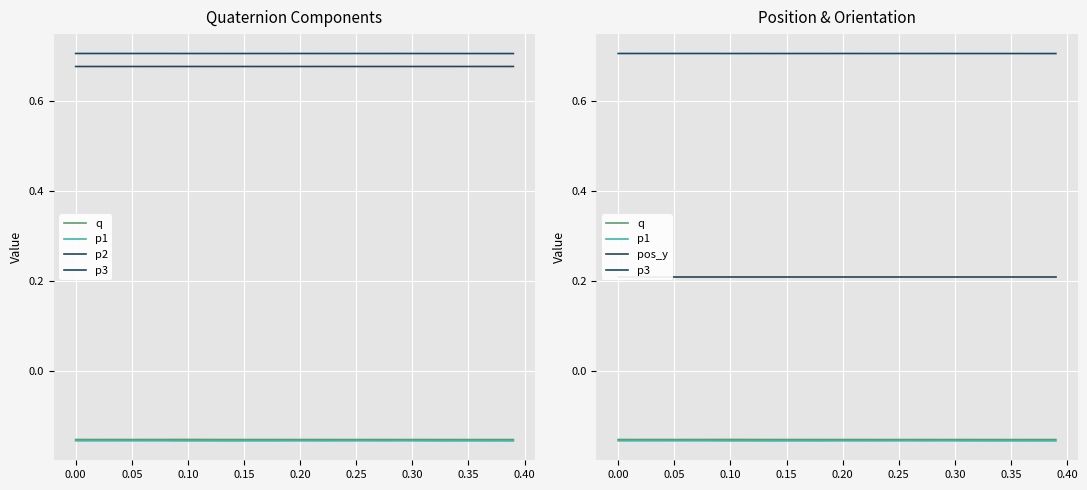

Which series has the largest total across all categories?

p3